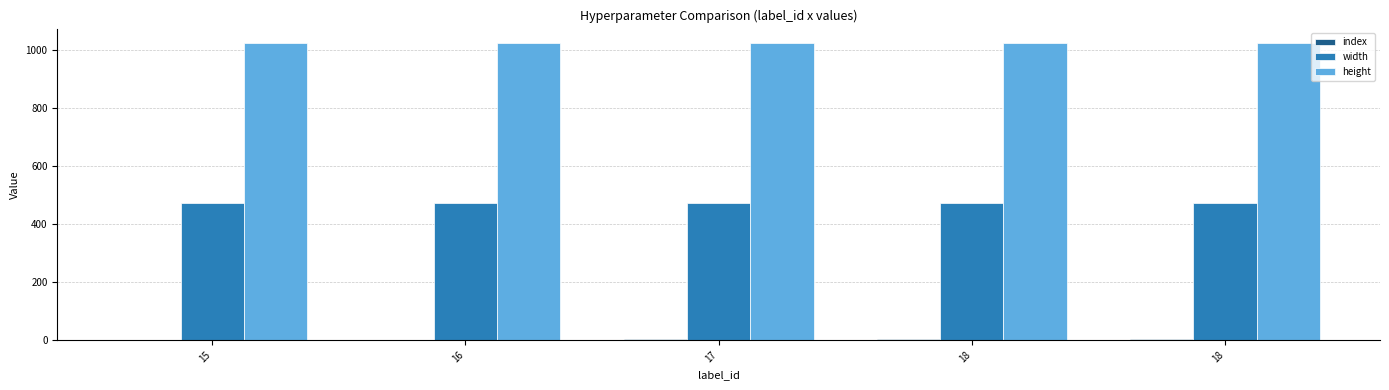

Where is index nearest to the value 2?

17